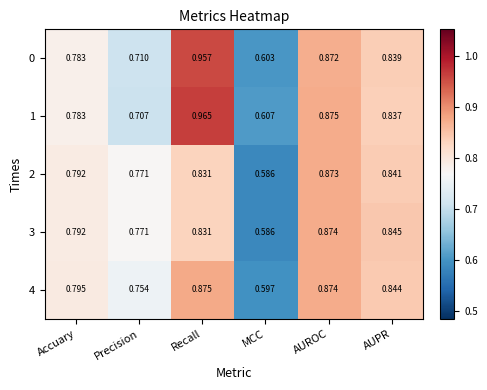

Rank the categories by 3 value from lowest to highest.

MCC, Precision, Accuary, Recall, AUPR, AUROC